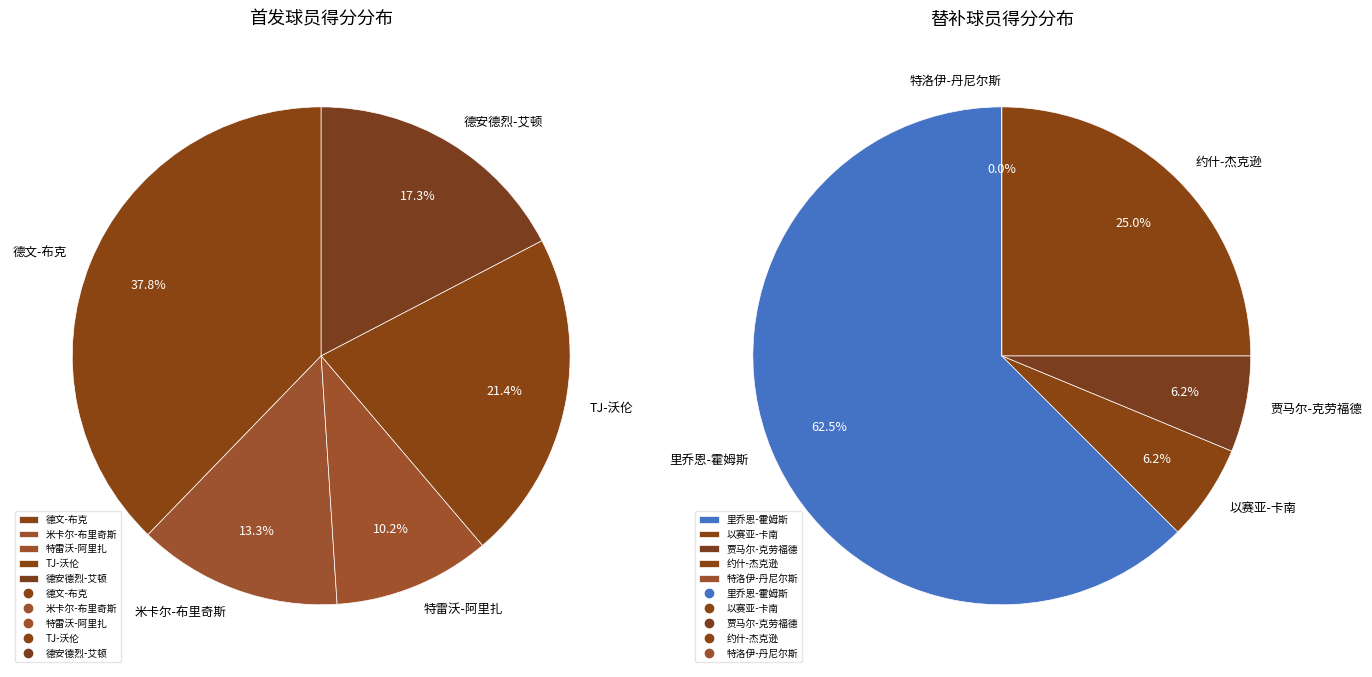

Rank the categories by value from highest to lowest.

德文-布克, TJ-沃伦, 德安德烈-艾顿, 米卡尔-布里奇斯, 特雷沃-阿里扎, 里乔恩-霍姆斯, 约什-杰克逊, 以赛亚-卡南, 贾马尔-克劳福德, 特洛伊-丹尼尔斯